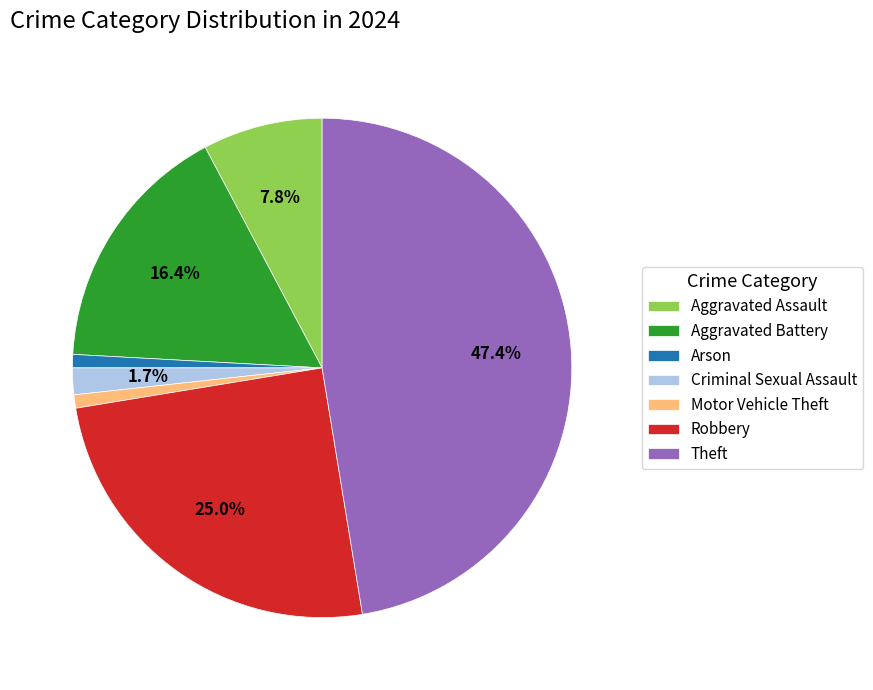

To the nearest percent, what portion does Criminal Sexual Assault represent?

2%